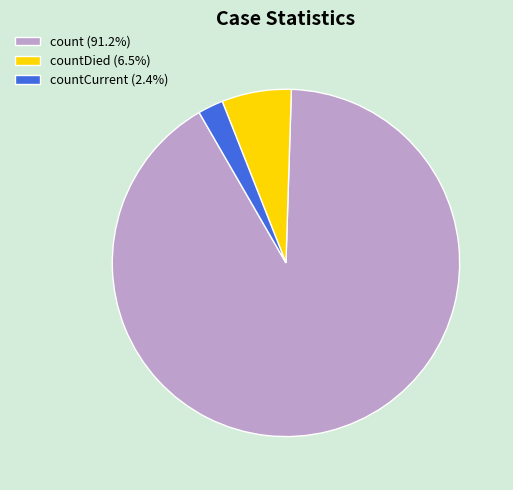

How many slices are in this pie chart?

3